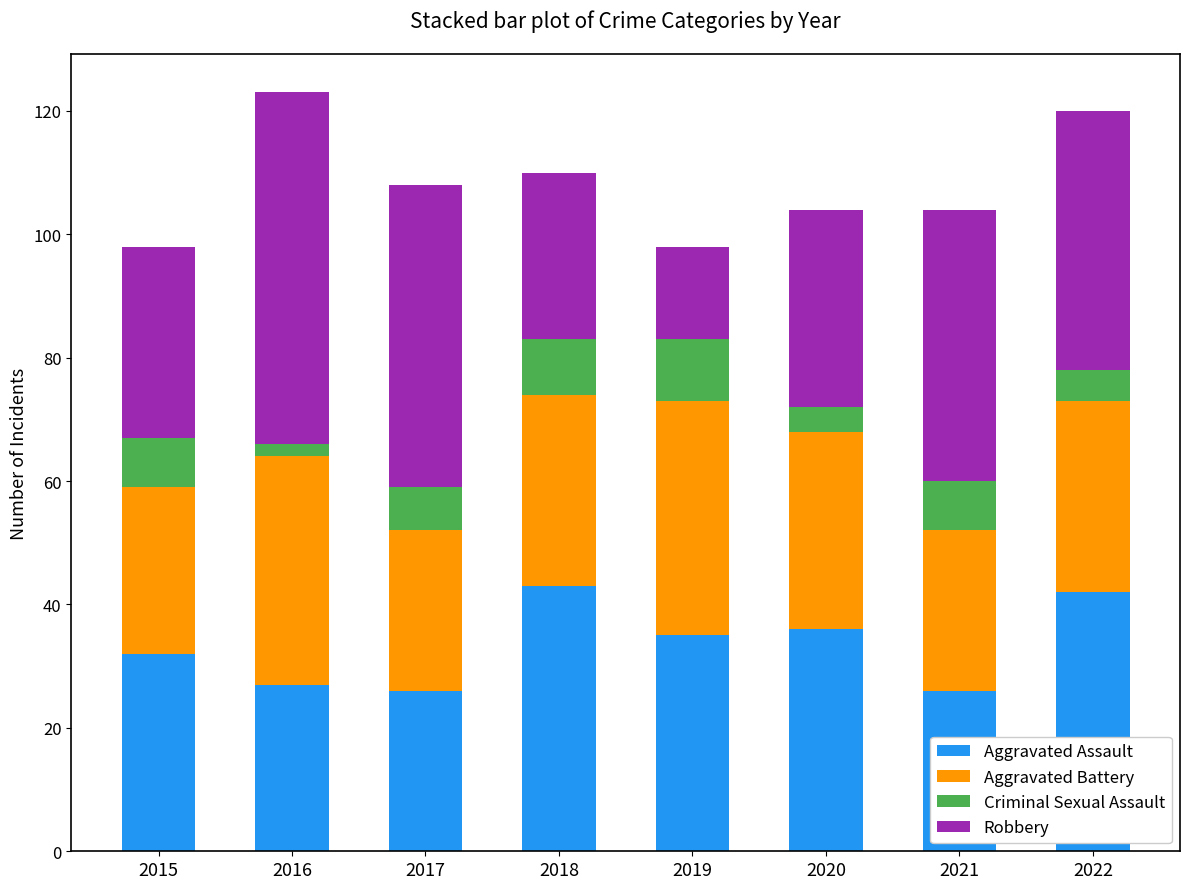

The Aggravated Assault series shows 9 at 2020. True or false?

False